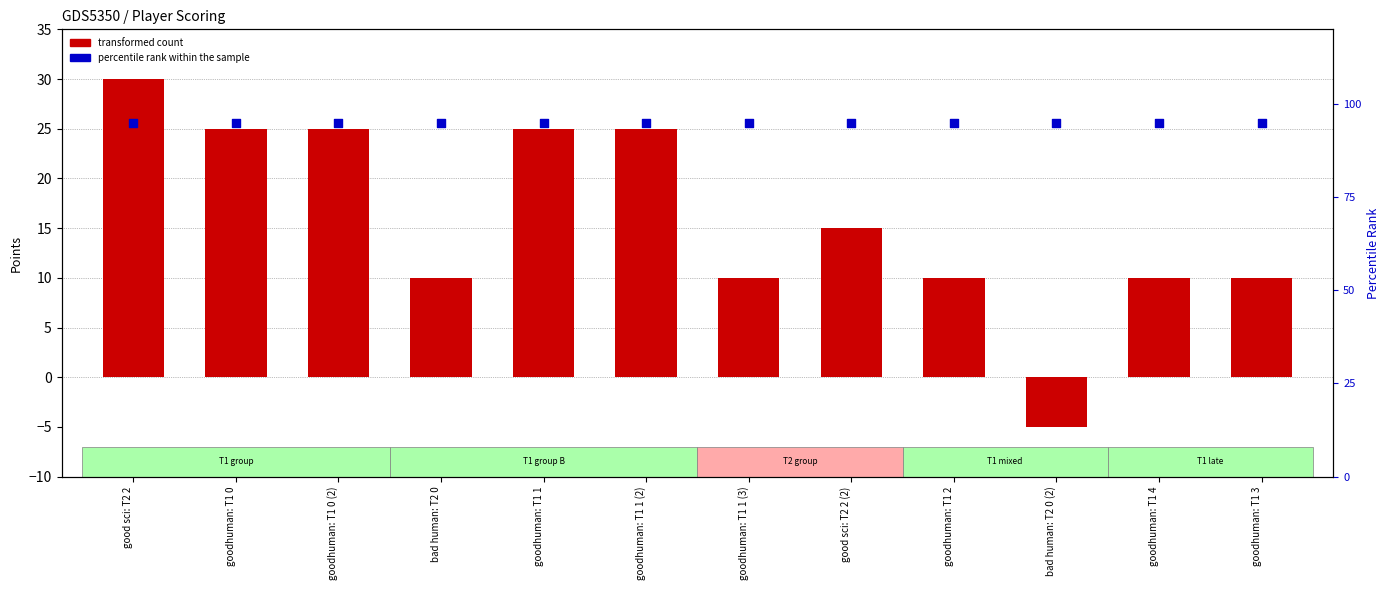

What is the total value across all series at good sci: T2 2?

125